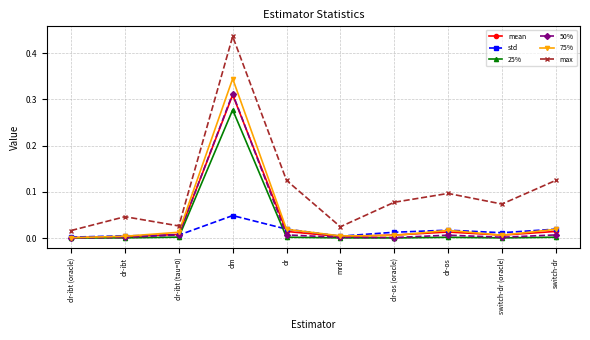

Which series has the largest total across all categories?

max